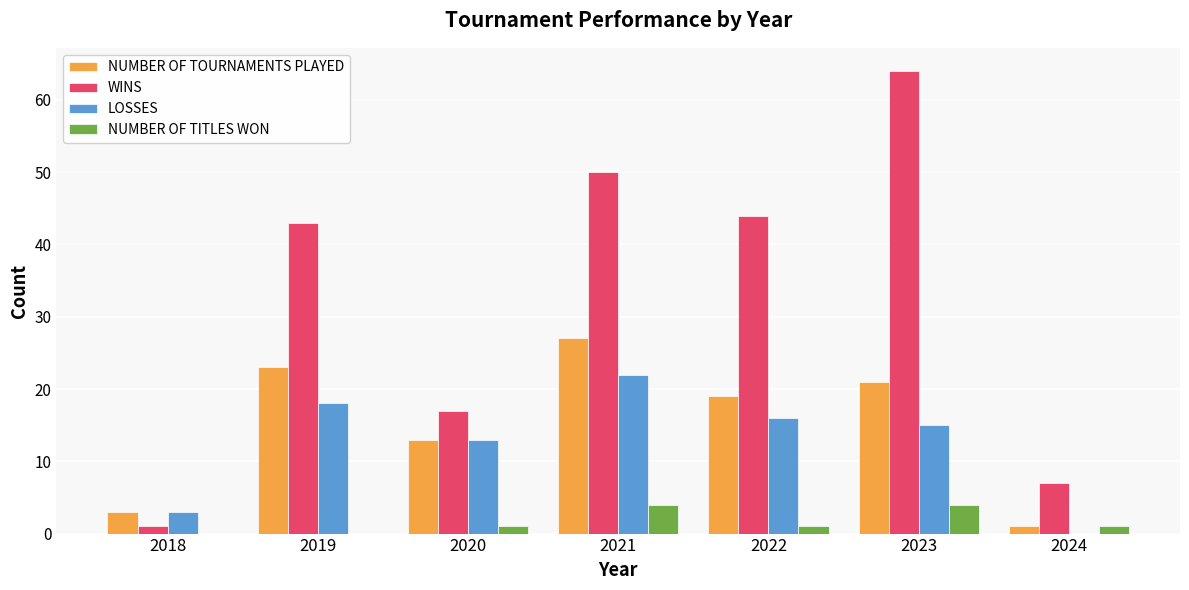

How many groups of bars are there?

7